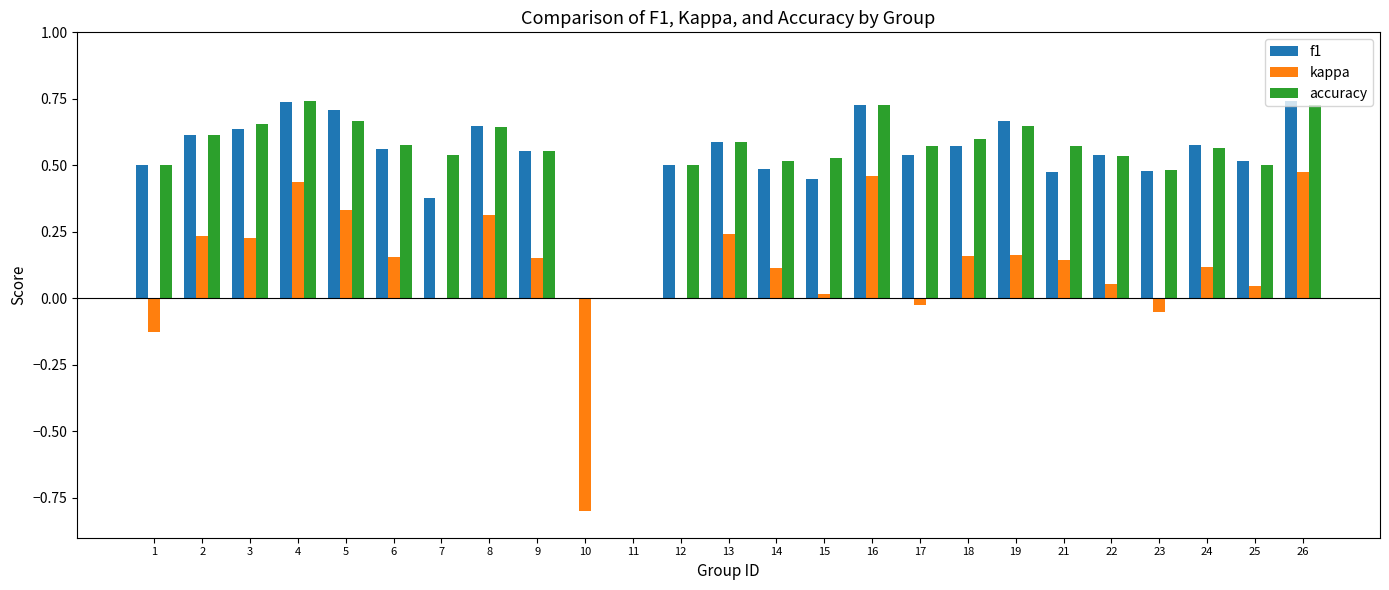

Is the value of f1 at 6 greater than the value of accuracy at 2?

No